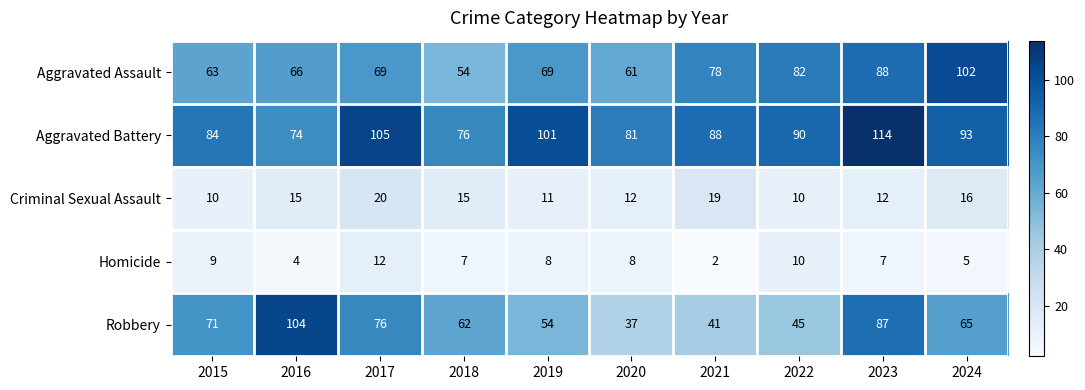

How many data points does each series have?

10